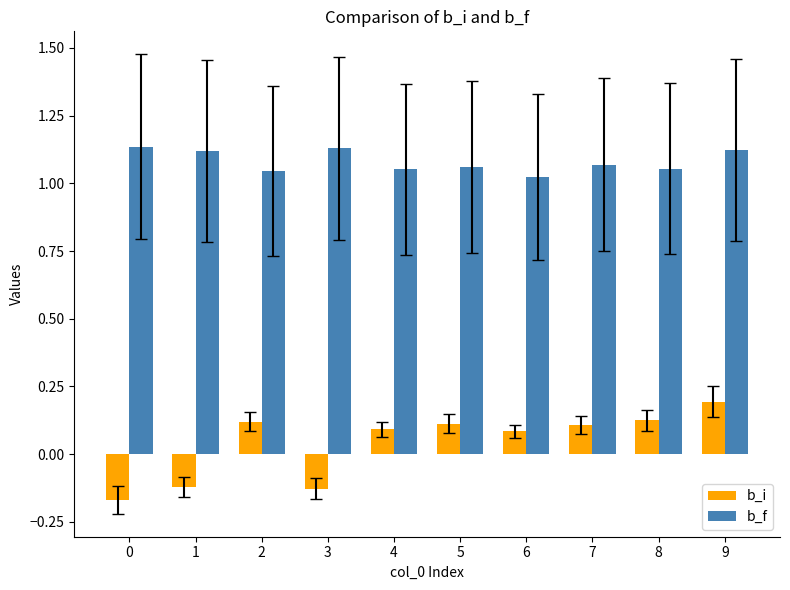

The b_i series shows 0.1 at 4. True or false?

True